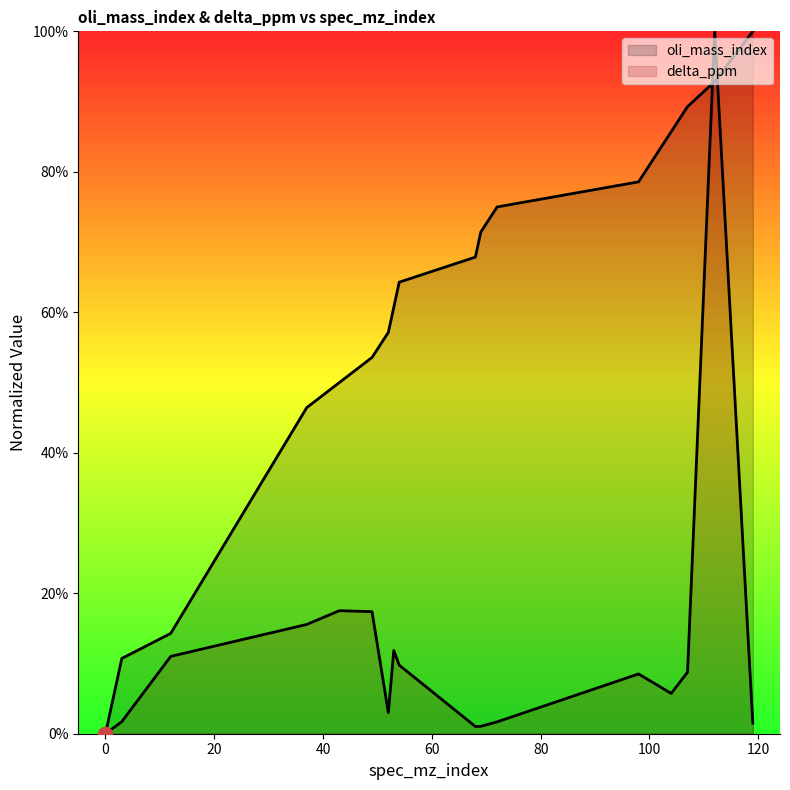

How many values in the delta_ppm series are below 8?

8